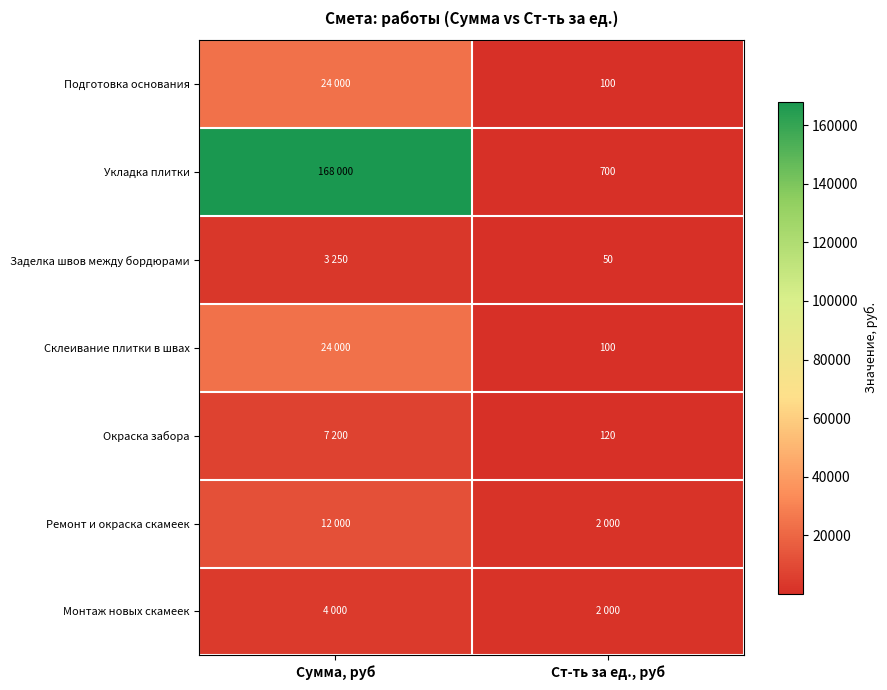

The value of Заделка швов между бордюрами at Ст-ть за ед., руб is 50. True or false?

True